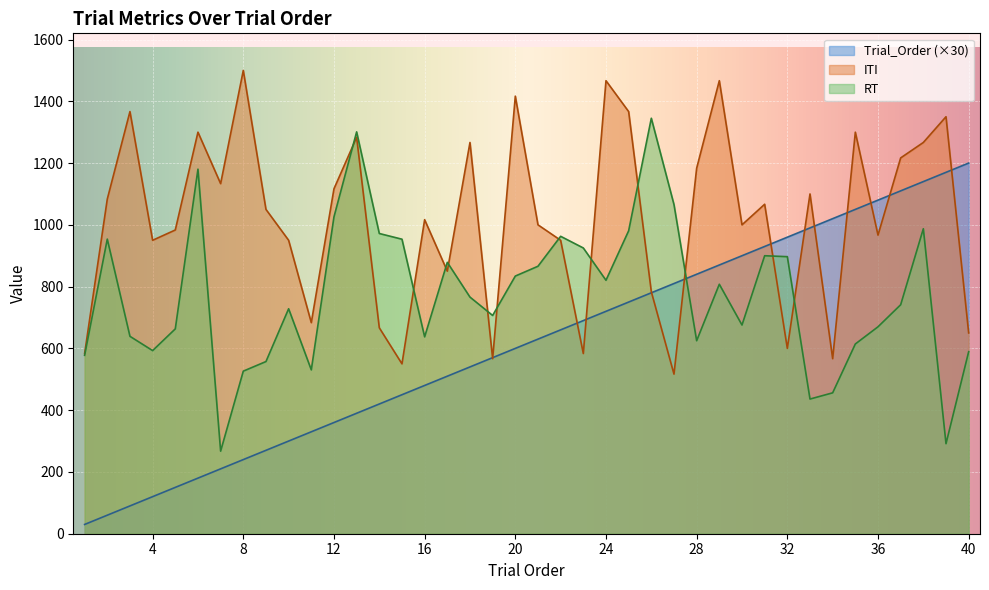

At which category is the sum across all series the highest?

38